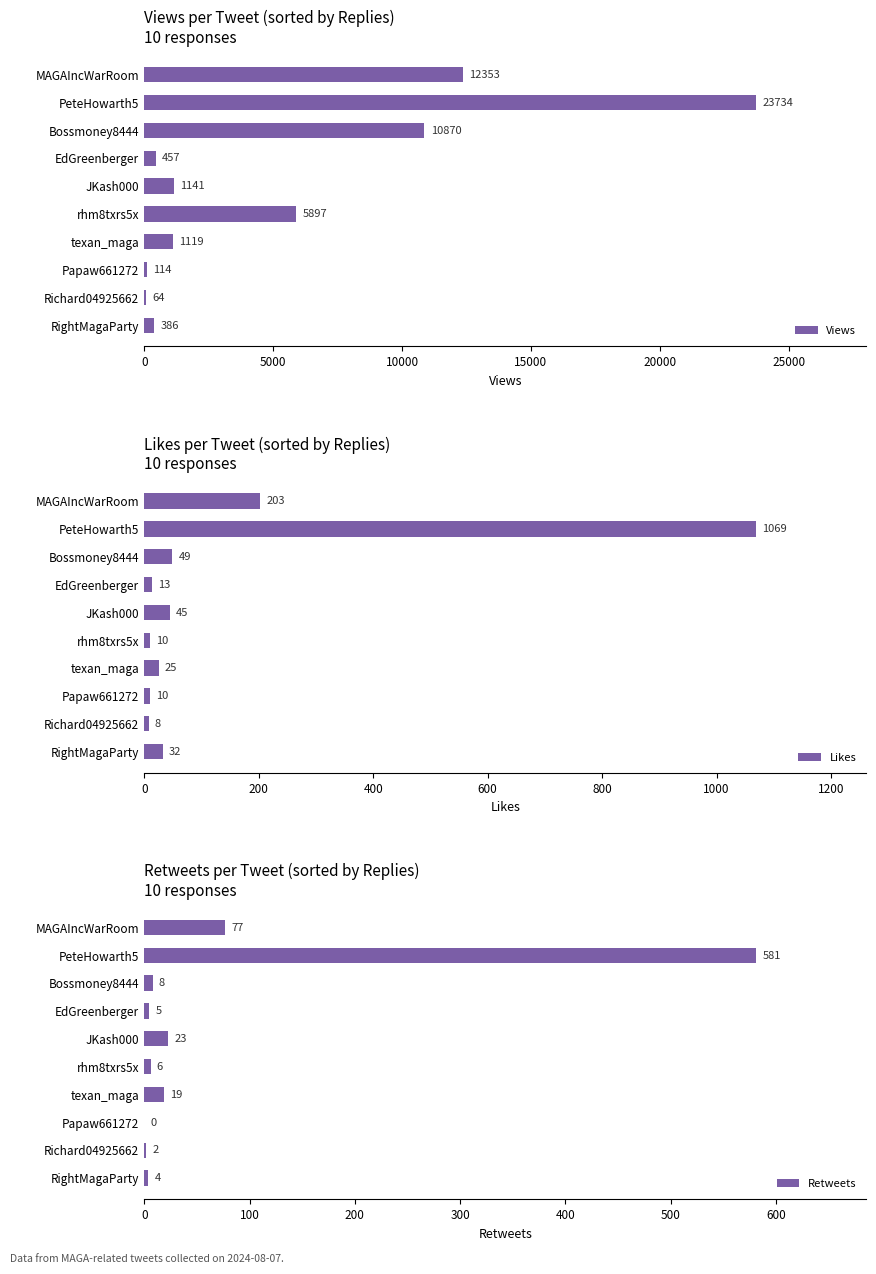

Is it true that Views equals 15324 at Bossmoney8444?

False